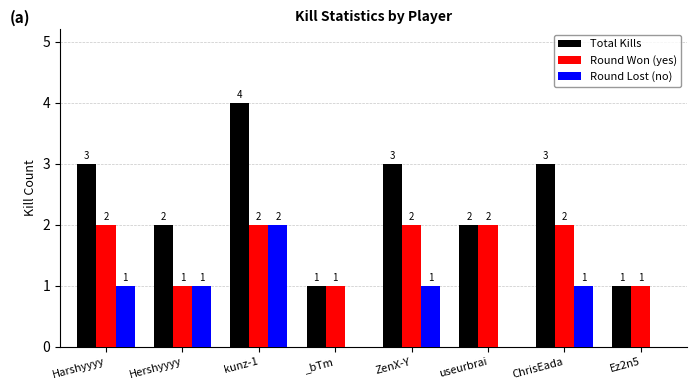

Reading left to right, what are all the values shown in this chart?

Total Kills: Harshyyyy=3	Hershyyyy=2	kunz-1=4	_bTm=1	ZenX-Y=3	useurbrai=2	ChrisEada=3	Ez2n5=1
Round Won (yes): Harshyyyy=2	Hershyyyy=1	kunz-1=2	_bTm=1	ZenX-Y=2	useurbrai=2	ChrisEada=2	Ez2n5=1
Round Lost (no): Harshyyyy=1	Hershyyyy=1	kunz-1=2	_bTm=0	ZenX-Y=1	useurbrai=0	ChrisEada=1	Ez2n5=0